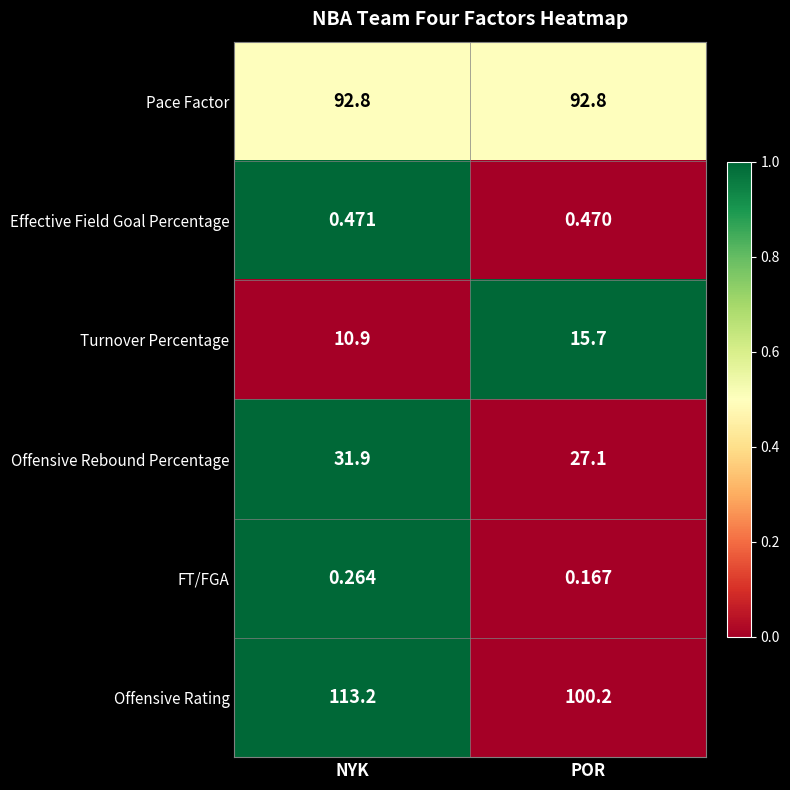

Between NYK and POR, which series saw the biggest shift?

Offensive Rating